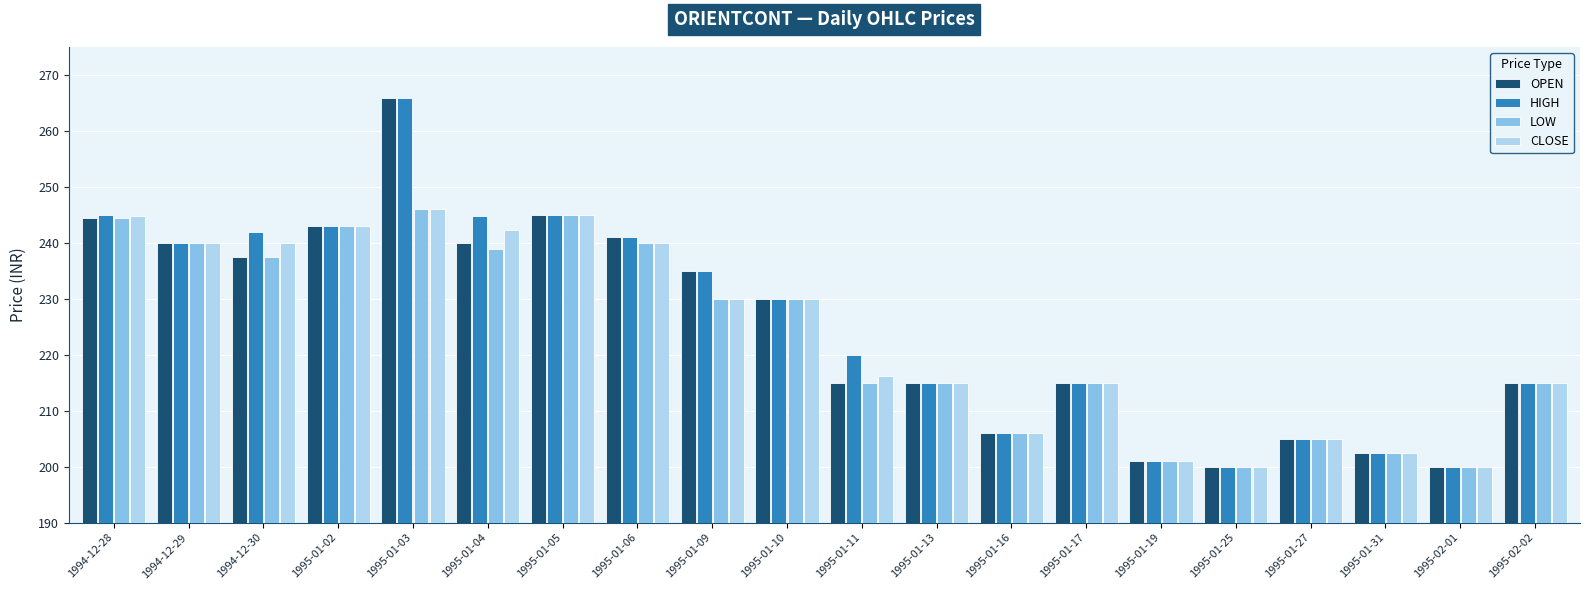

What are all the series names shown in the legend?

OPEN, HIGH, LOW, CLOSE